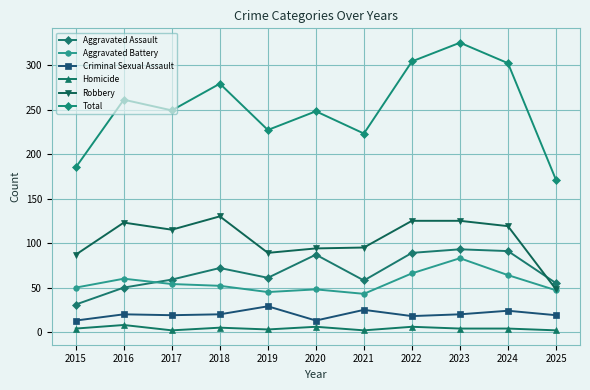

At 2021, list the series in order from smallest to largest.

Homicide, Criminal Sexual Assault, Aggravated Battery, Aggravated Assault, Robbery, Total